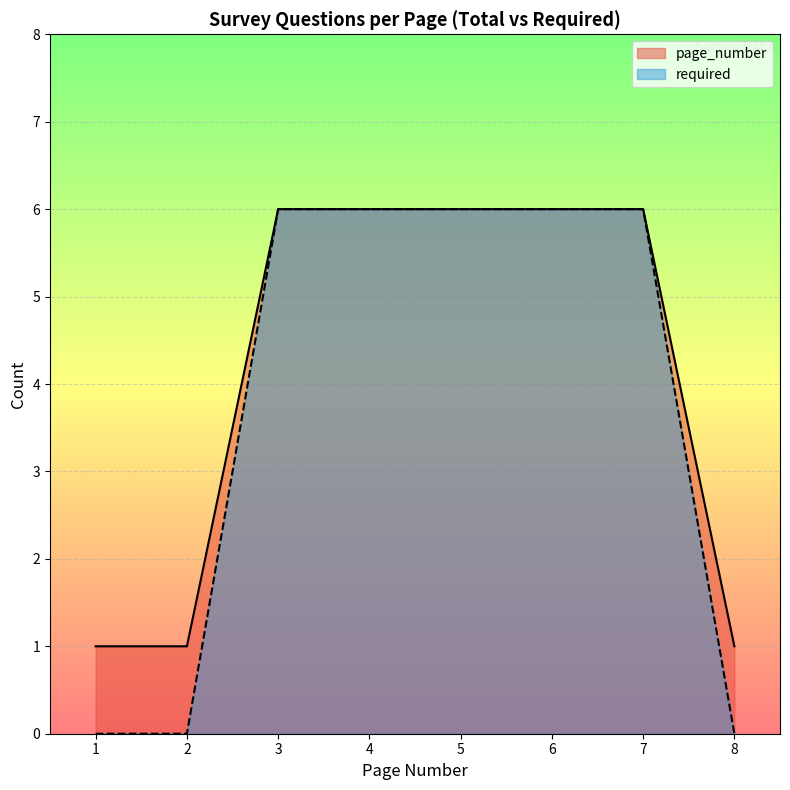

True or false: required and page_number cross at least once.

False